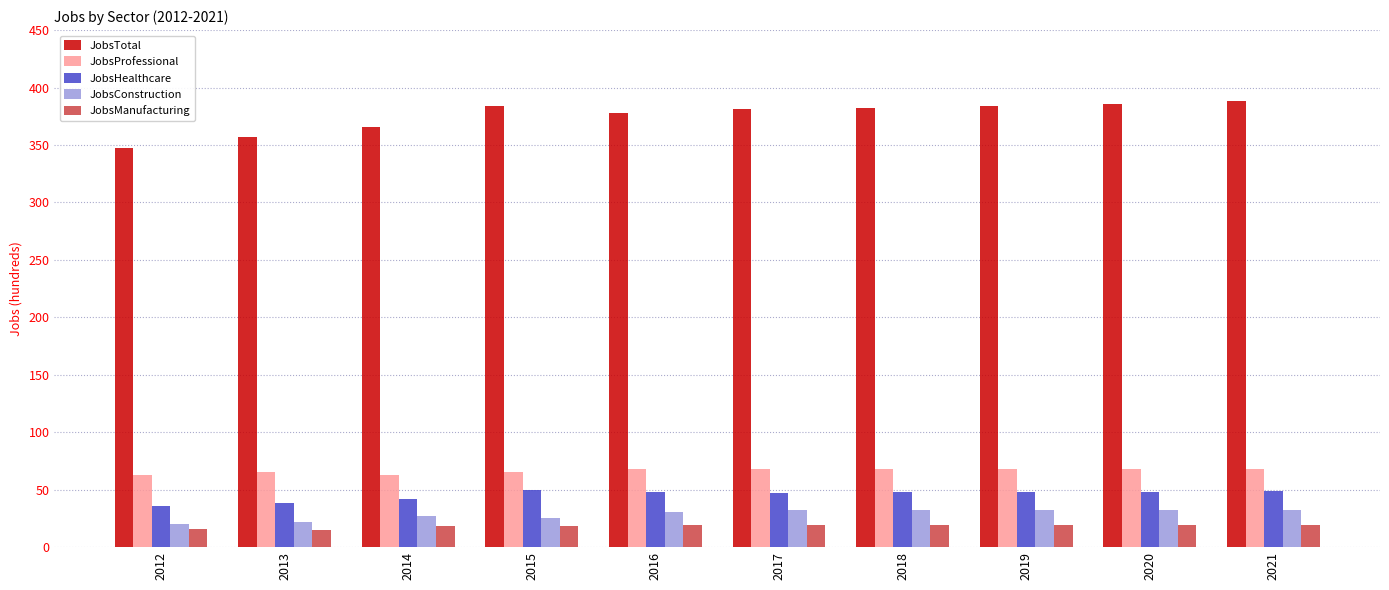

At how many categories does at least one series exceed 85?

10